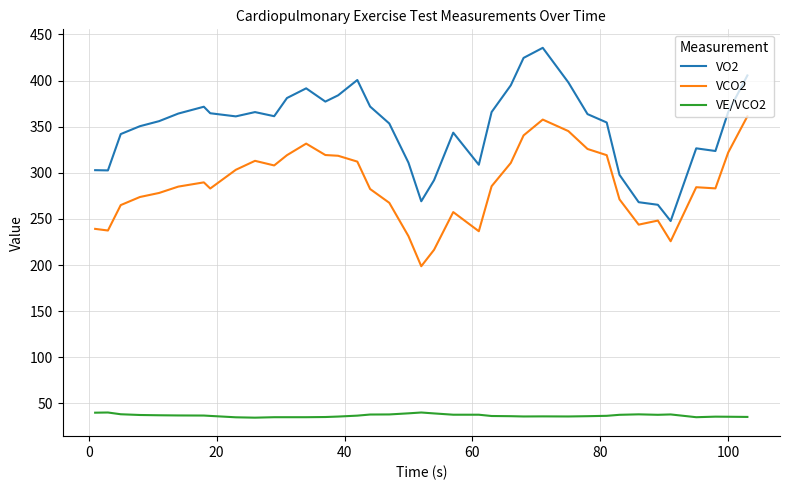

Which series has the largest total across all categories?

VO2